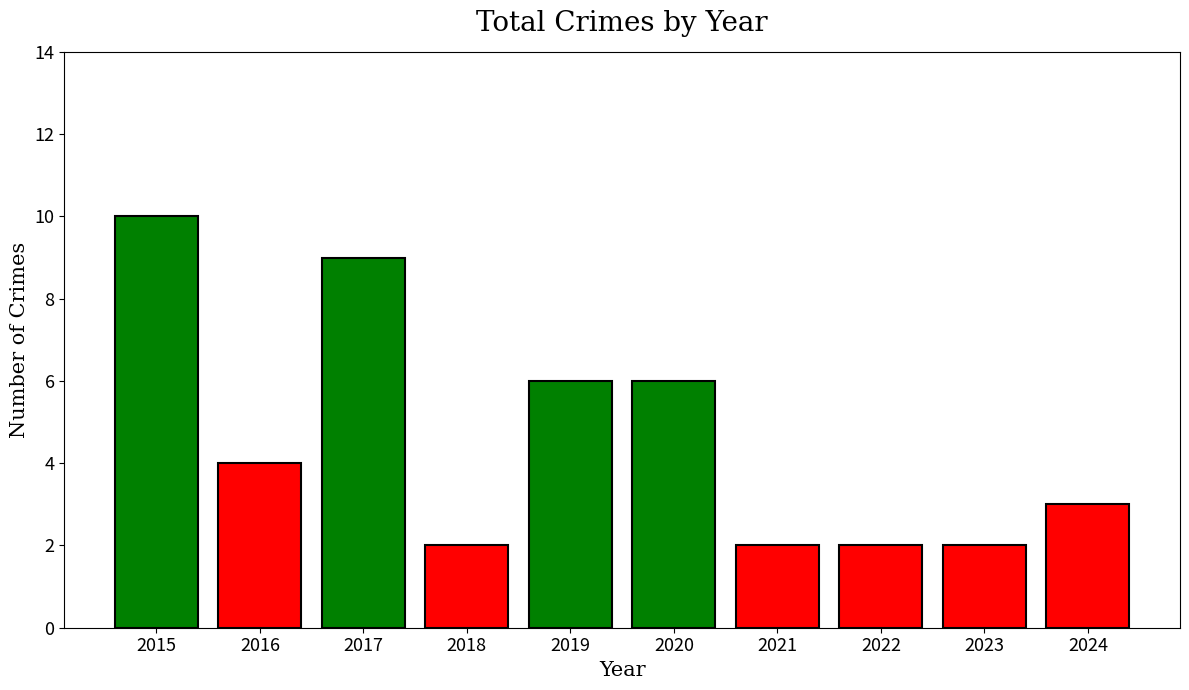

Reading left to right, what are all the values shown in this chart?

2015=10	2016=4	2017=9	2018=2	2019=6	2020=6	2021=2	2022=2	2023=2	2024=3